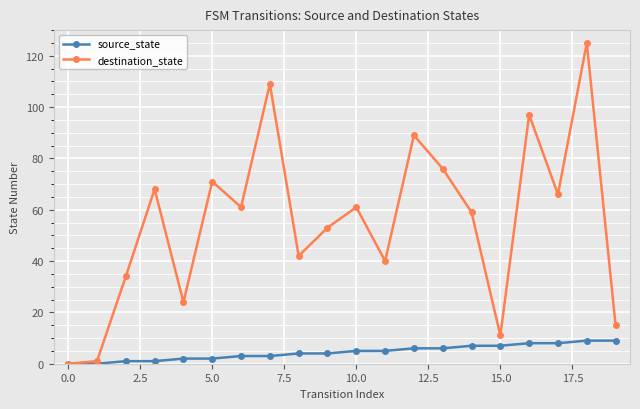

True or false: destination_state has more than 2 points higher than both neighbors.

True